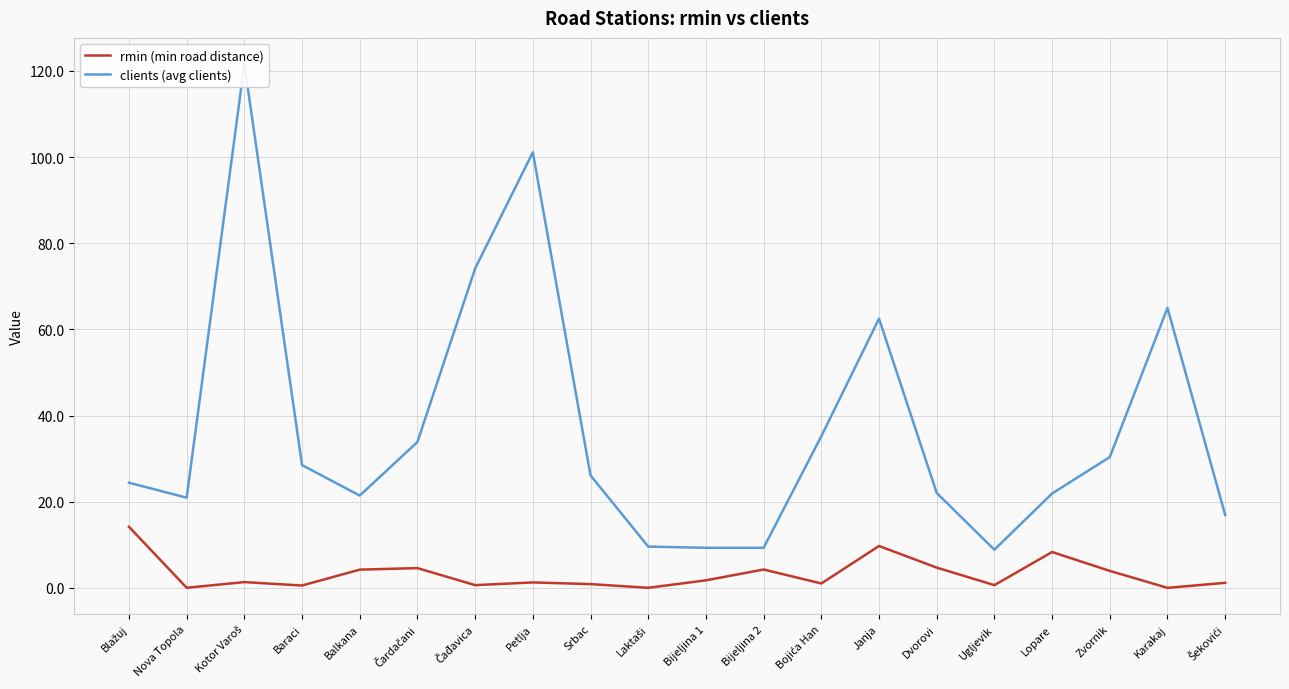

The rmin (min road distance) series shows 0.4 at Bojića Han. True or false?

False